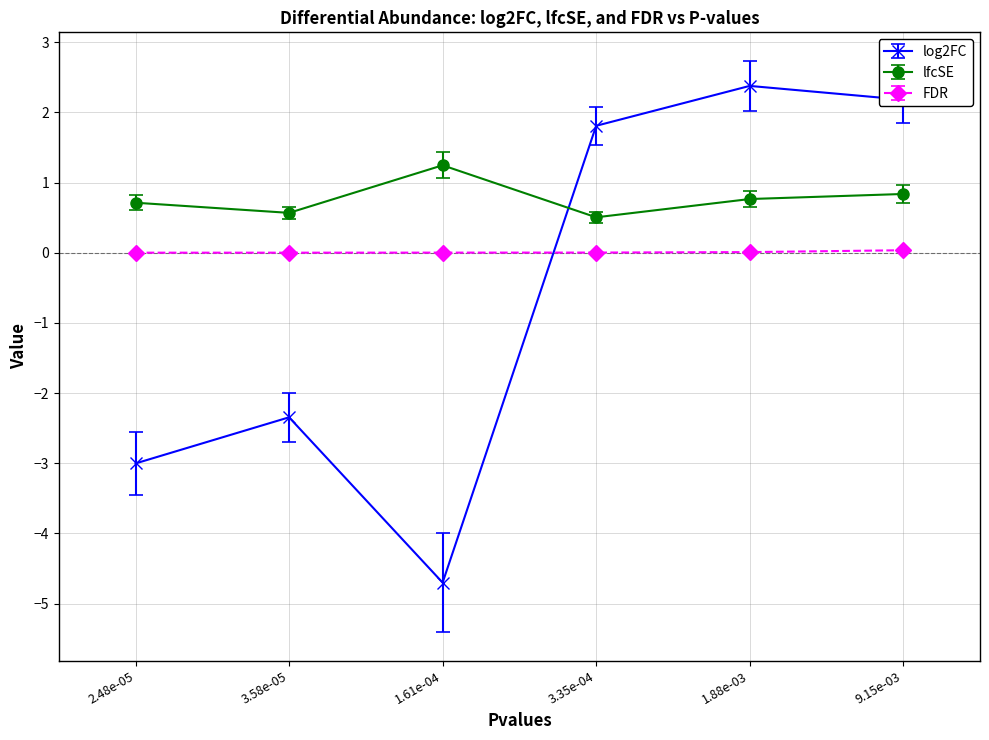

Is the value of lfcSE at 3.58e-05 greater than the value of log2FC at 3.58e-05?

Yes